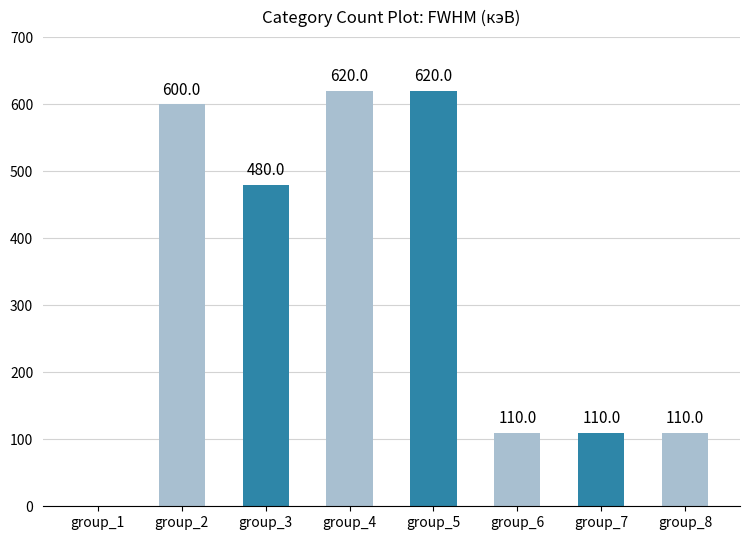

What is the sum of all values?

2650